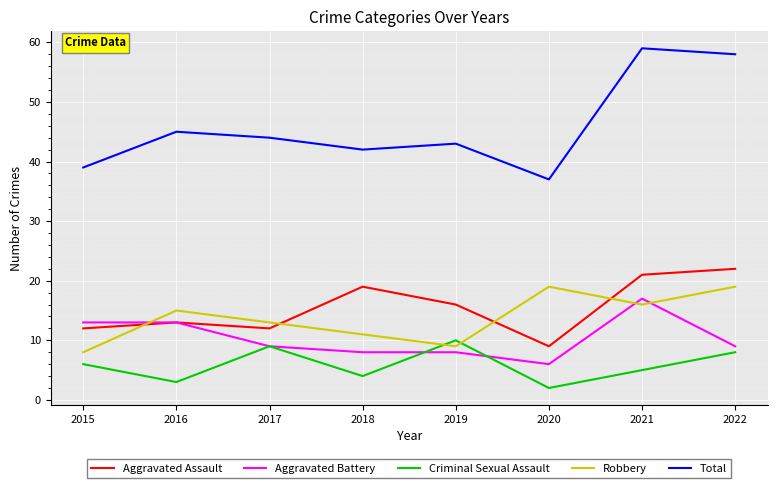

The value of Total at 2022 is 38. True or false?

False